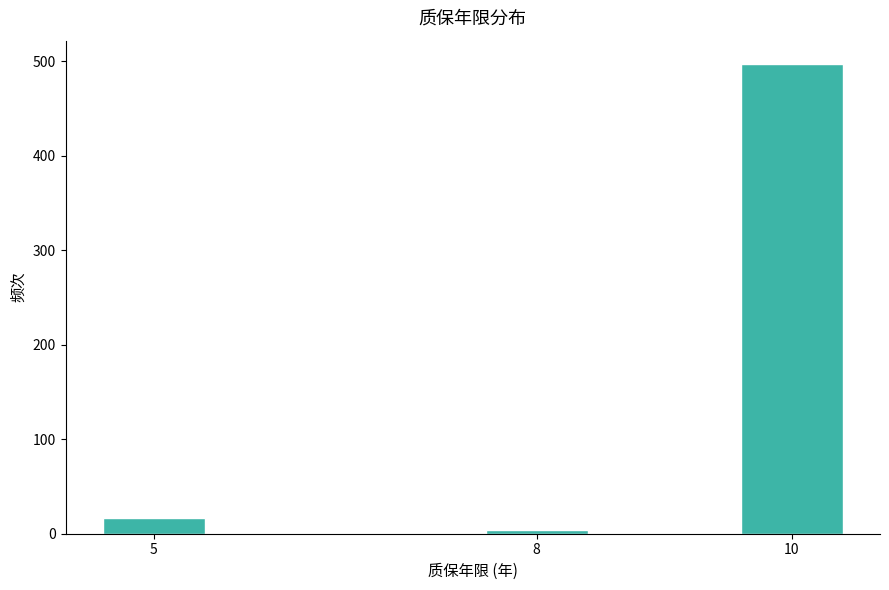

Reading left to right, transcribe all the data shown in this chart.

5=17	8=4	10=497